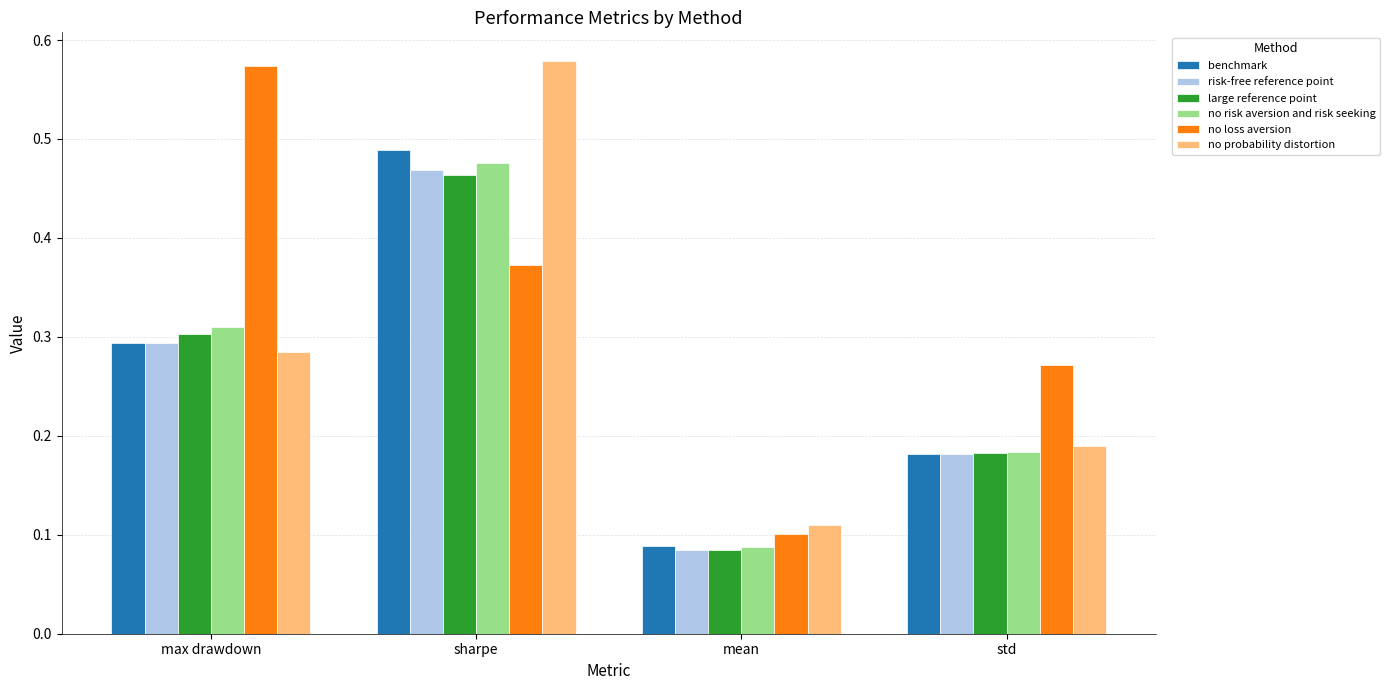

What is the sum of all no loss aversion values?

1.3